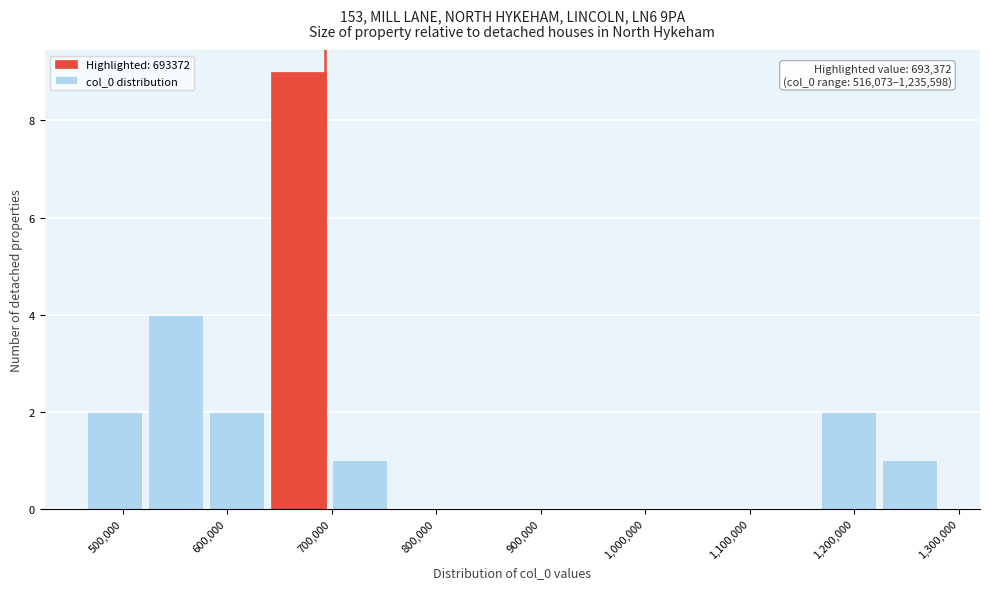

Which range on the x-axis has the tallest bar?

640000 to 700000